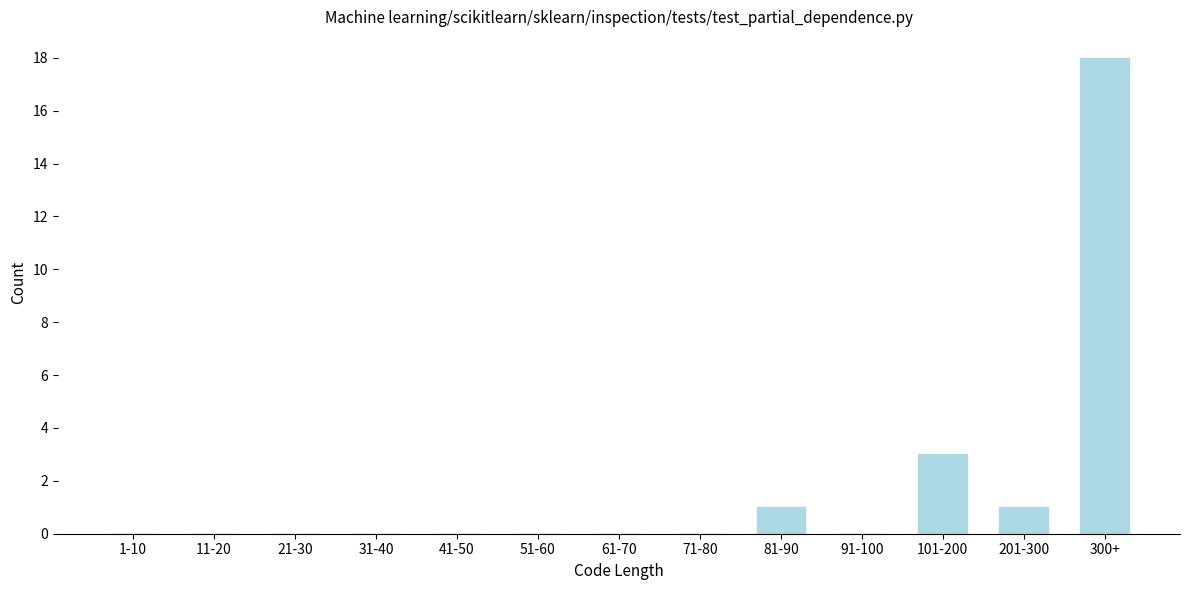

Reading left to right, list all the values displayed in this chart.

1-10=0	11-20=0	21-30=0	31-40=0	41-50=0	51-60=0	61-70=0	71-80=0	81-90=1	91-100=0	101-200=3	201-300=1	300+=18